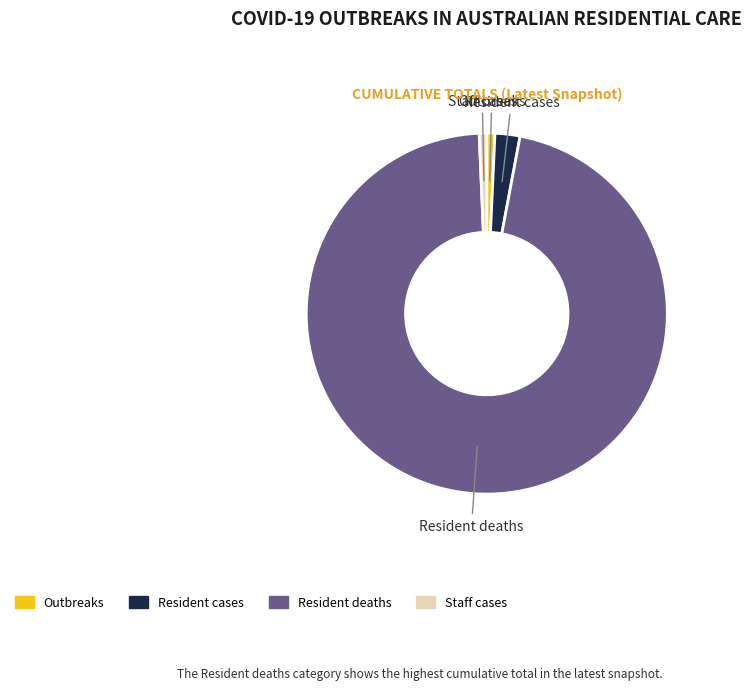

What is the majority slice?

Resident deaths